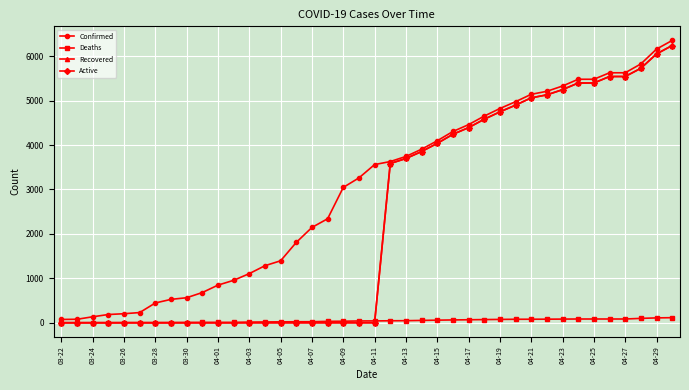

Is this an area chart (filled region under the line)?

No